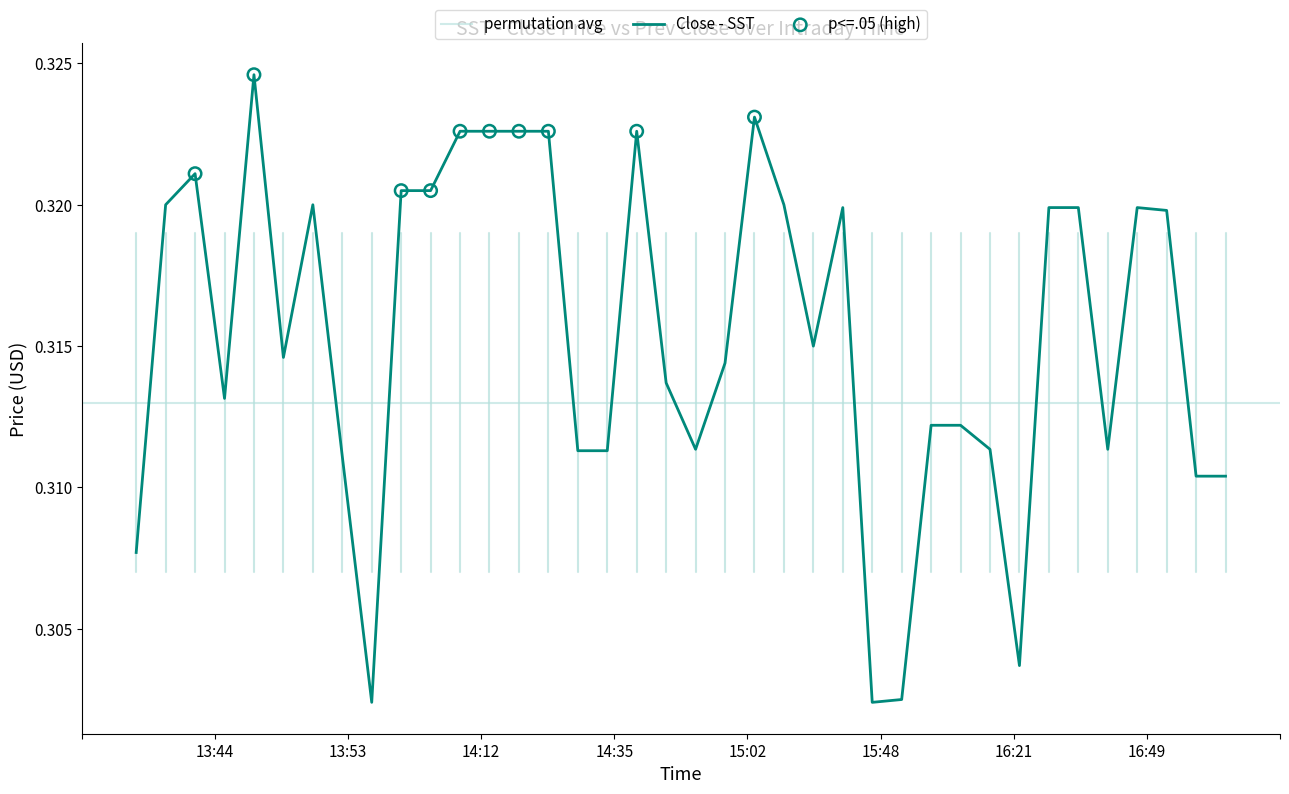

Between 16:08 and 14:54, which is larger?

14:54